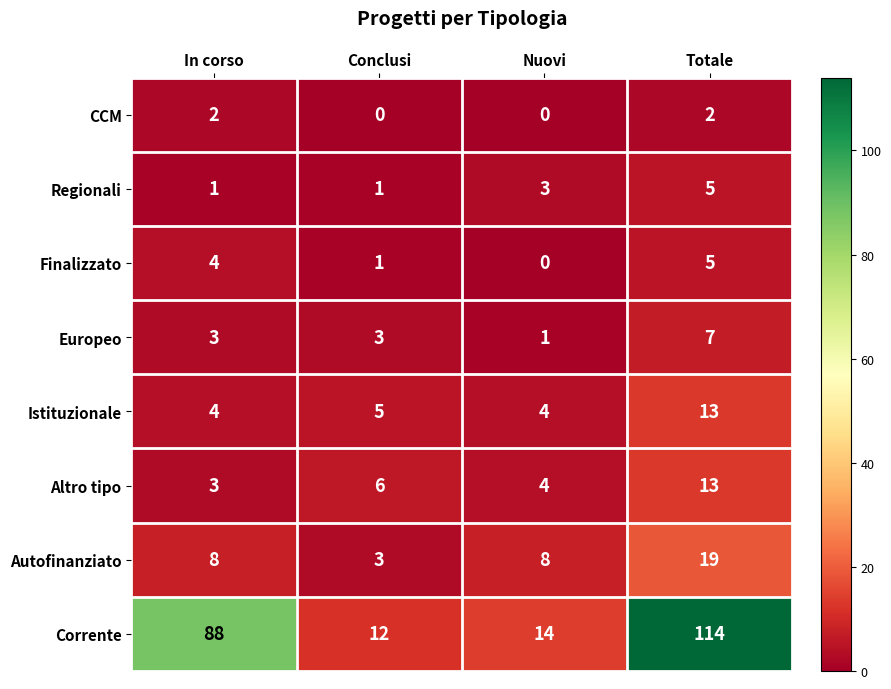

The value of Finalizzato at Conclusi is 2. True or false?

False